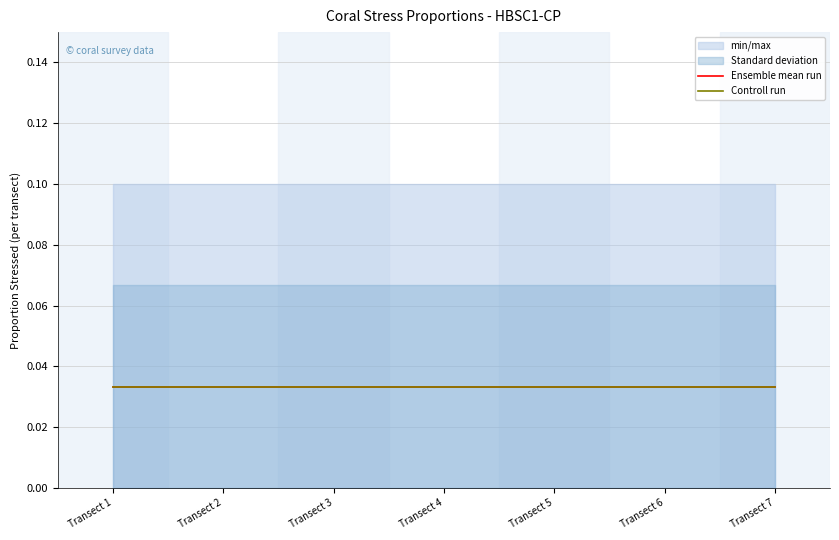

What is the sum of the Controll run values at Transect 4 and Transect 5?

0.1